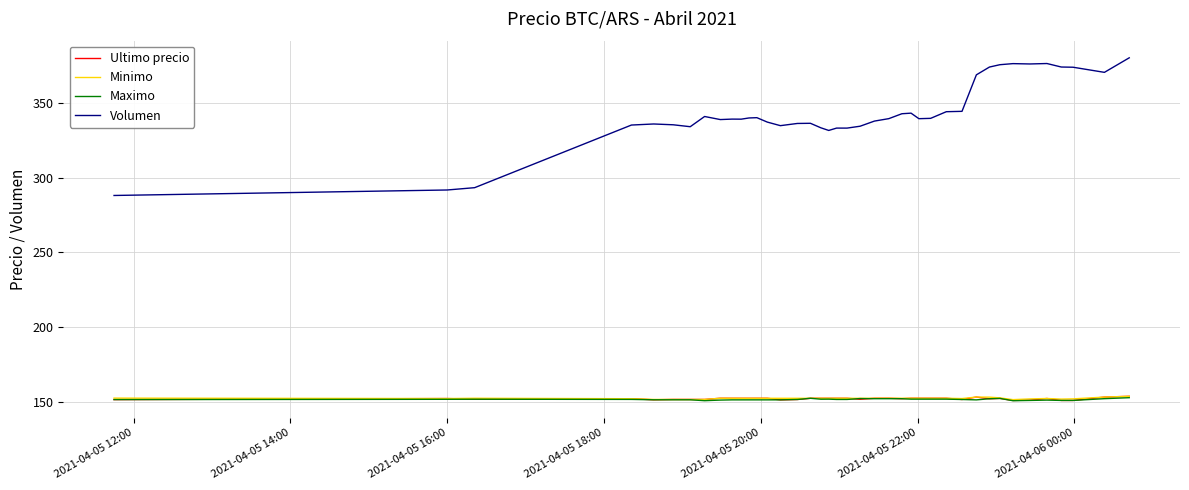

True or false: Volumen and Ultimo precio intersect in this chart.

False